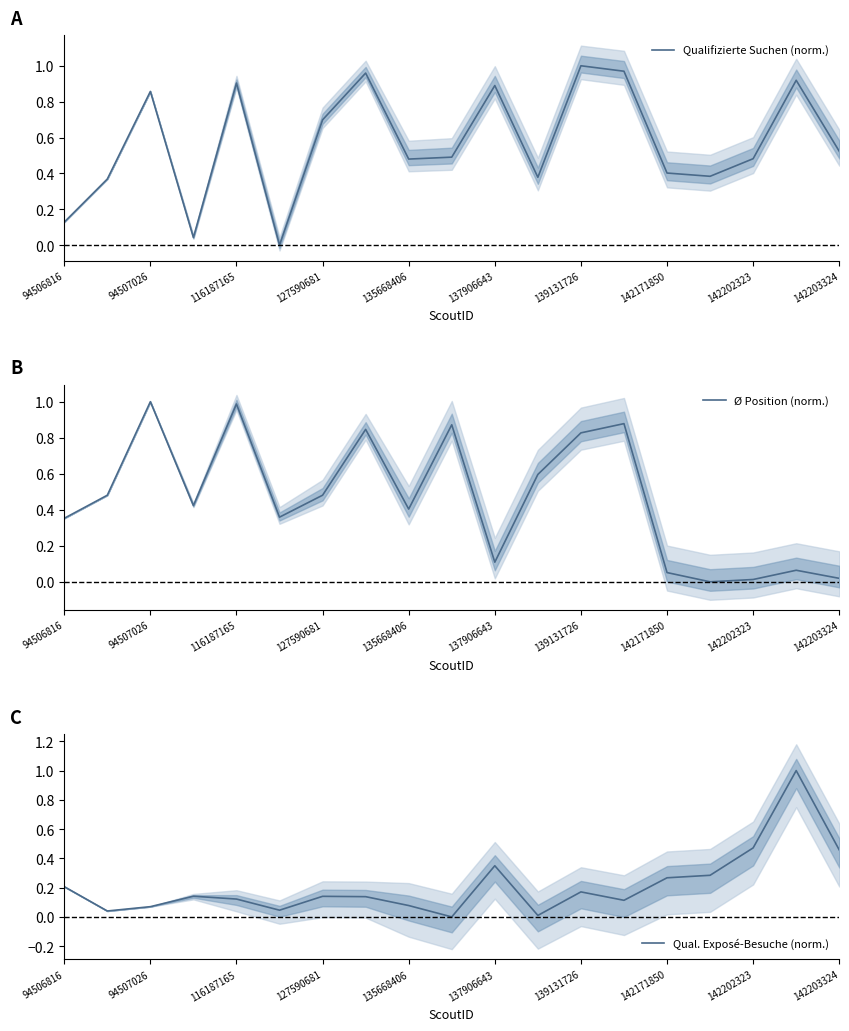

Which series has the largest total across all categories?

Qualifizierte Suchen (norm.)